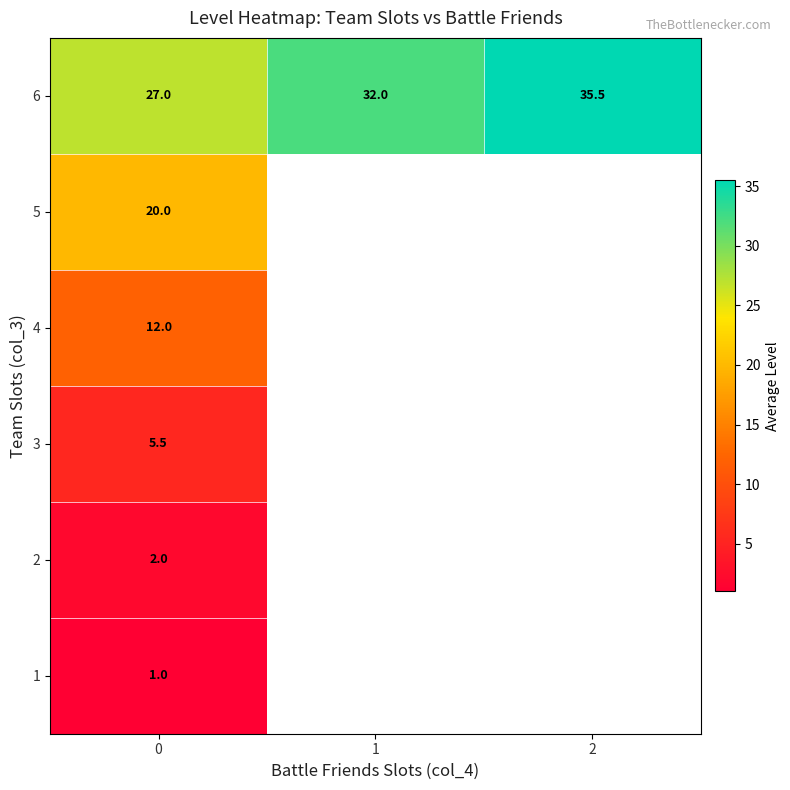

At 0, list the series in order from smallest to largest.

1, 2, 3, 4, 5, 6